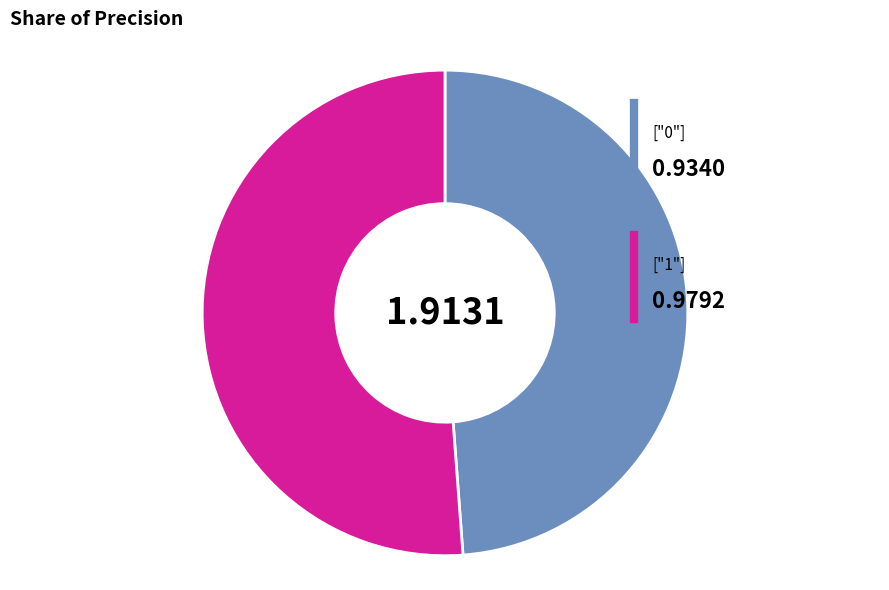

Is there a majority slice in this chart?

Yes